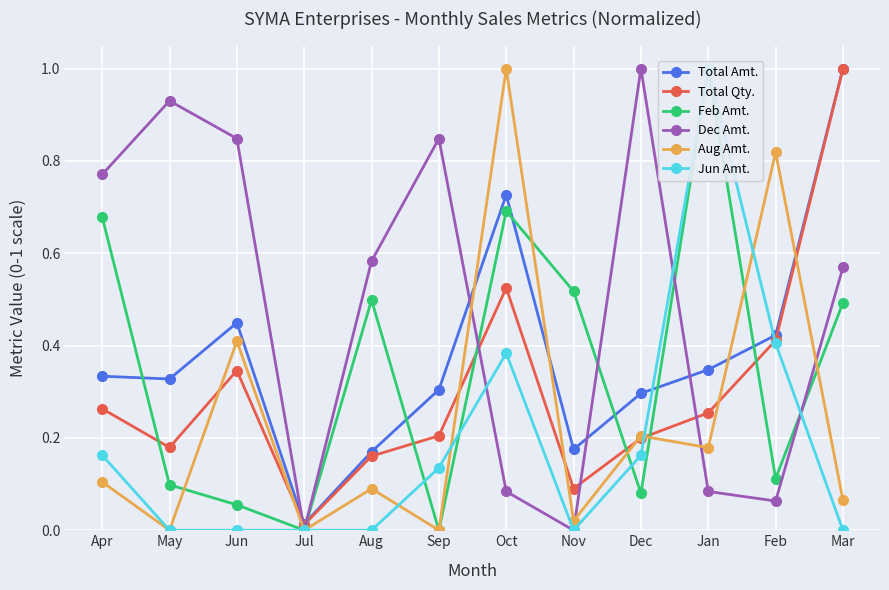

Which has a higher value, Oct or Jul?

Oct